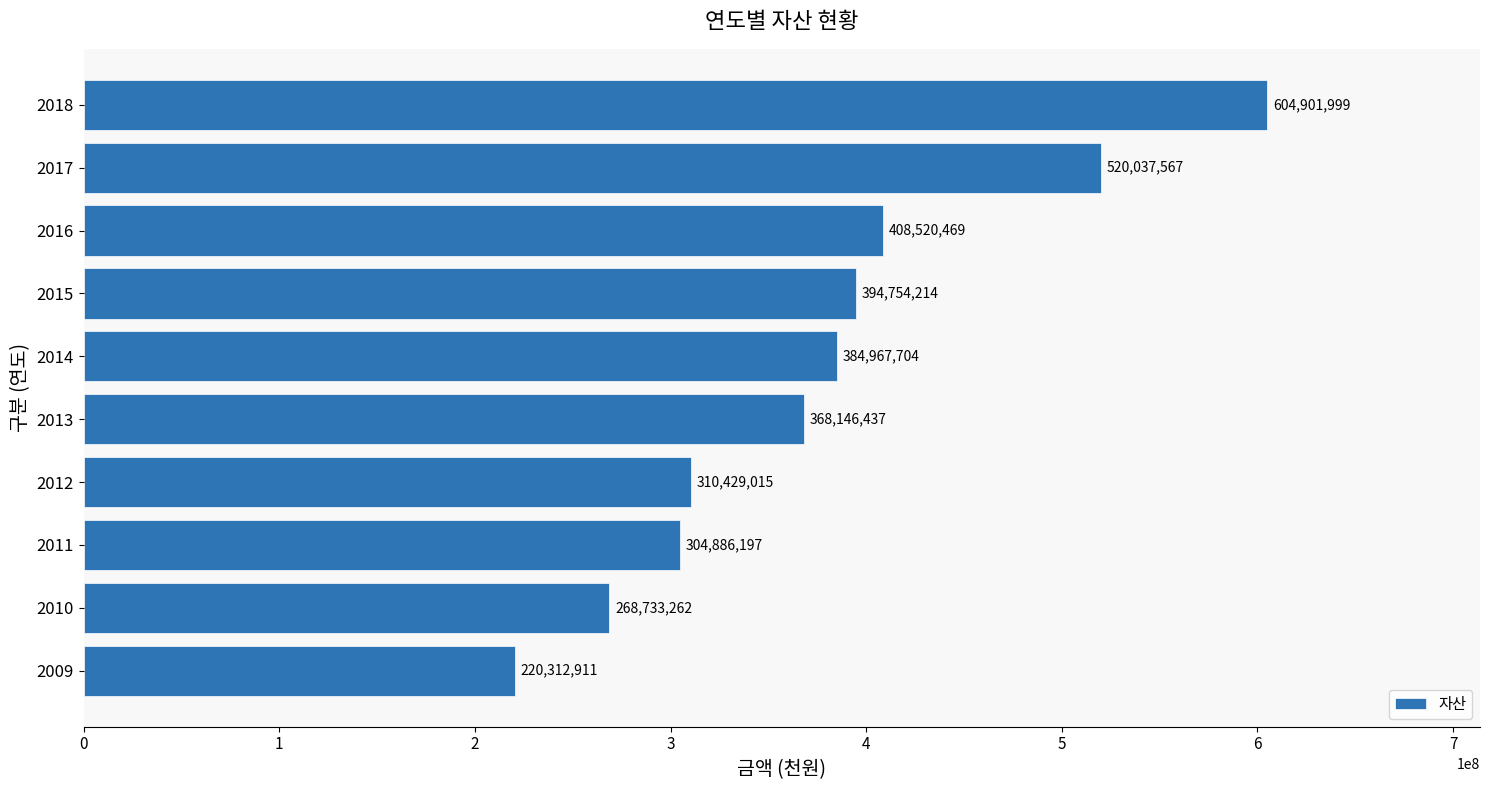

Between 2013 and 2012, which is larger?

2013